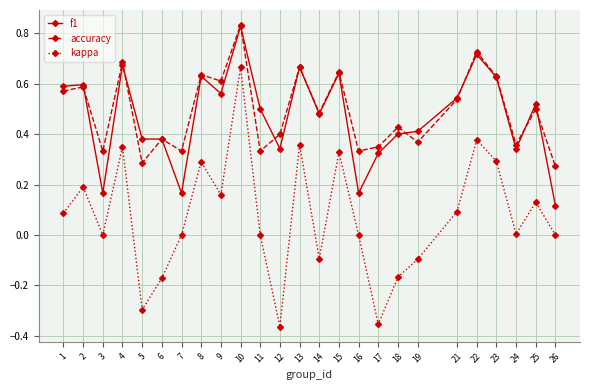

Between 6 and 24, which series saw the biggest shift?

kappa